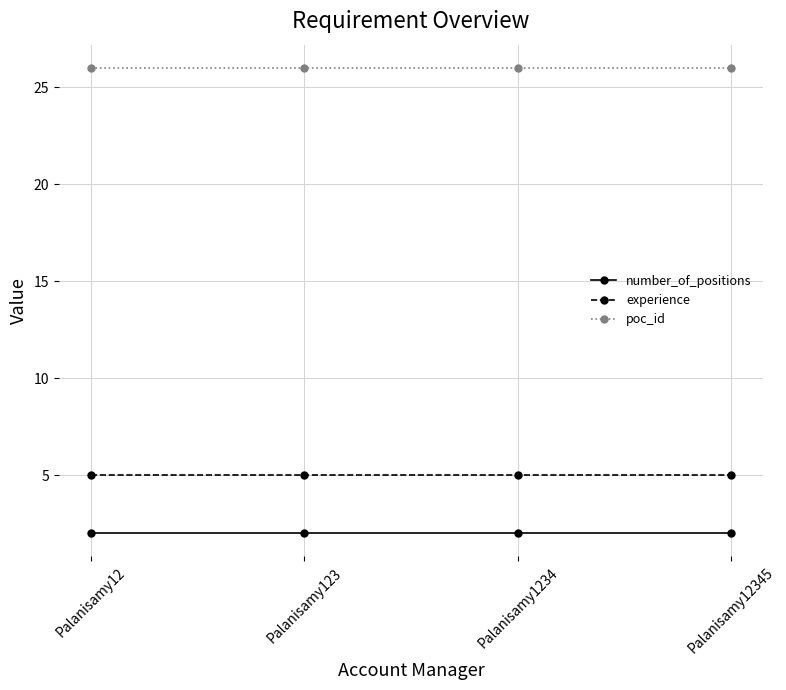

Is this an area chart (filled region under the line)?

No